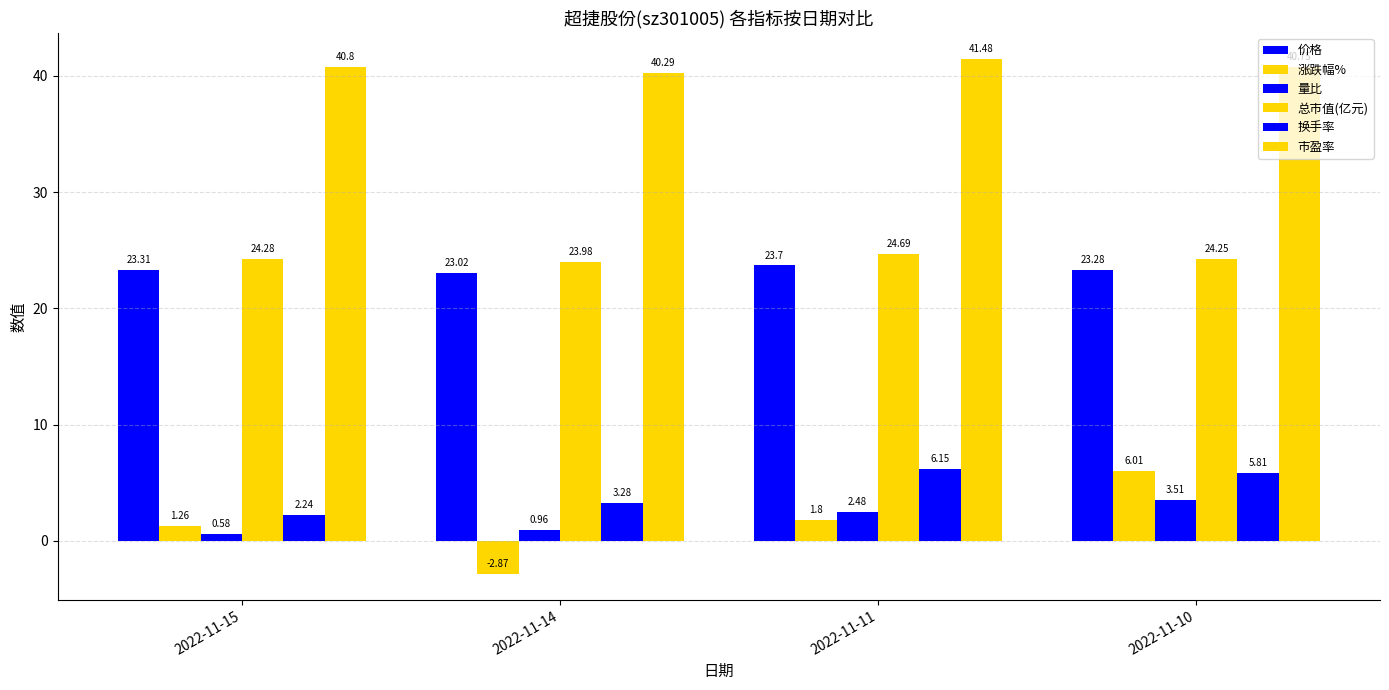

What is the difference between the maximum and second lowest values in the 市盈率 series?

0.7